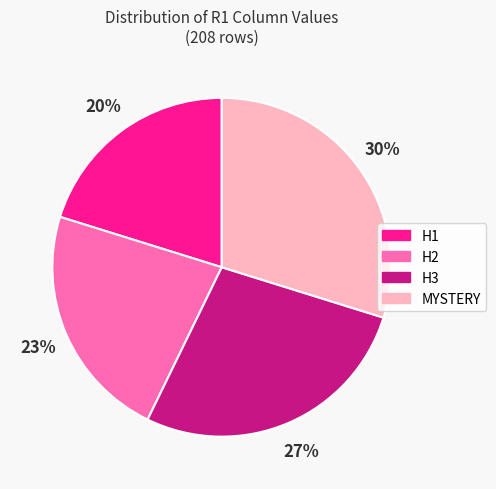

How many segments does this pie chart have?

4